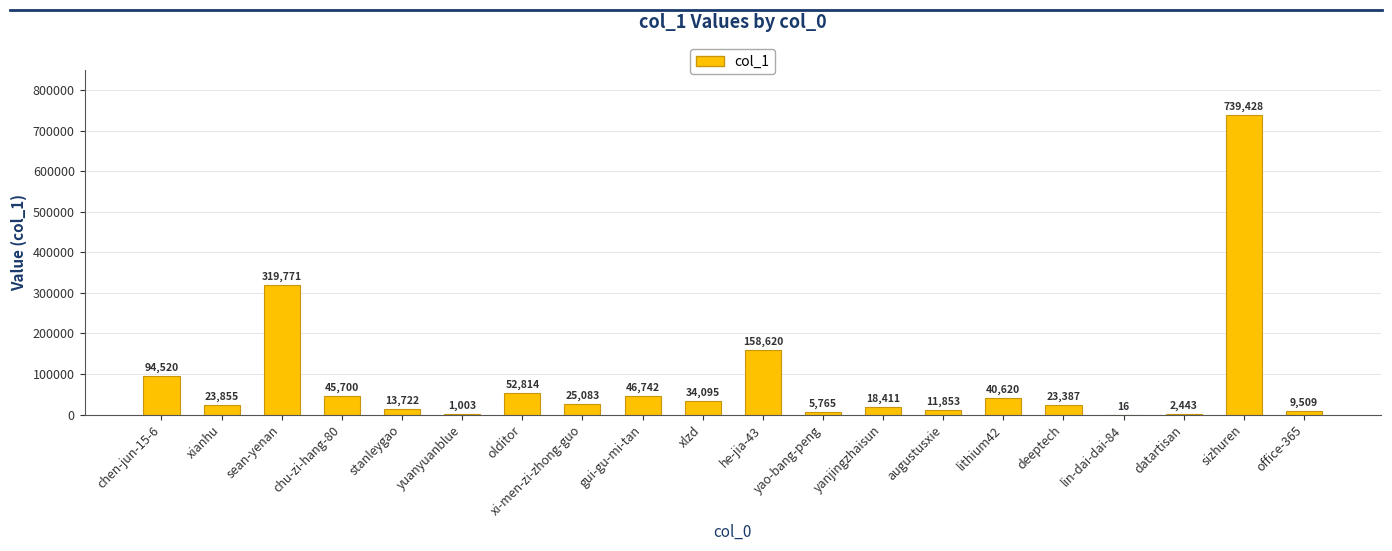

At which category does the chart reach its peak across all series?

sizhuren